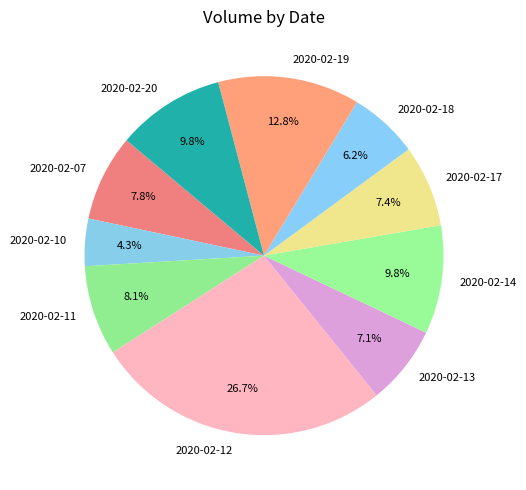

What is the smallest slice in the pie chart?

2020-02-10